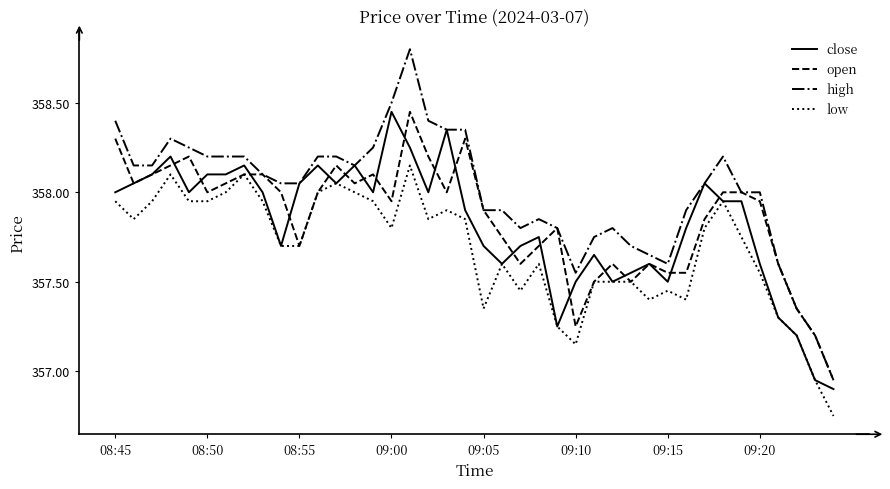

Which series ends up on top after the final intersection of close and open?

open